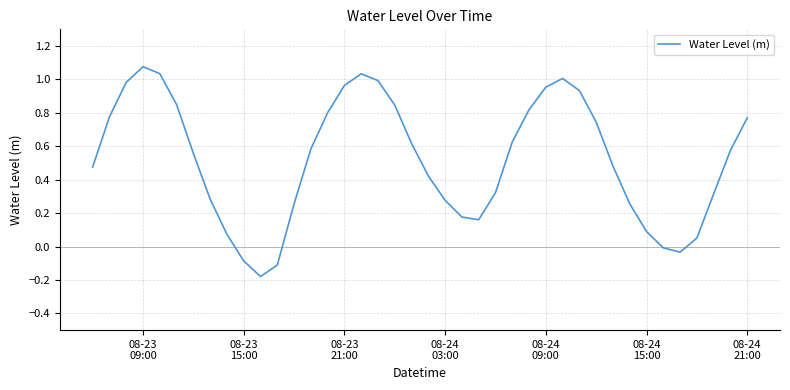

How many distinct data groups are displayed?

1